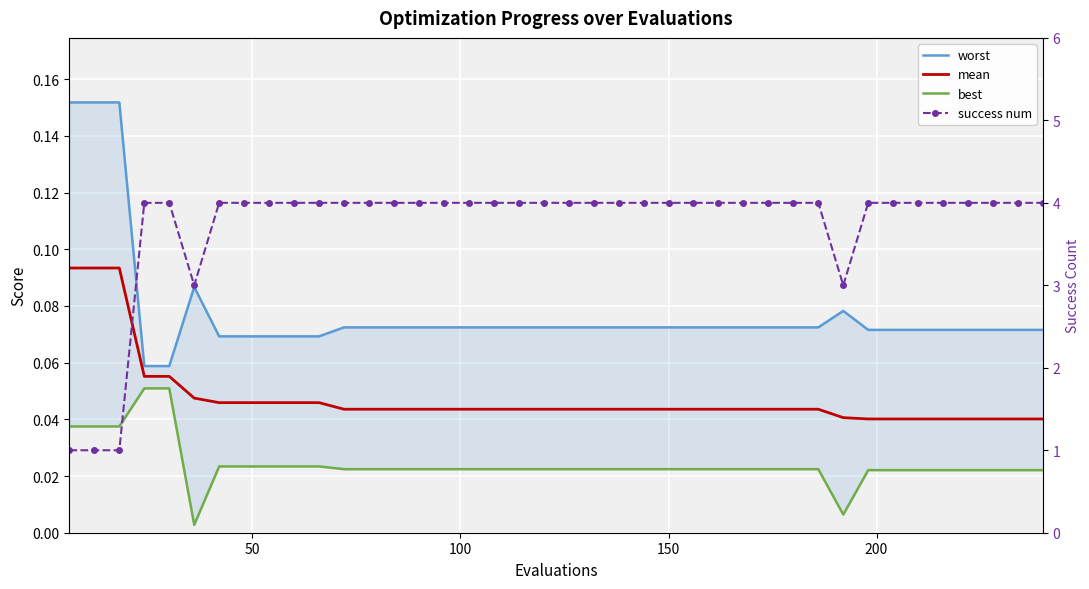

True or false: success num has more than 1 interior local peaks.

False